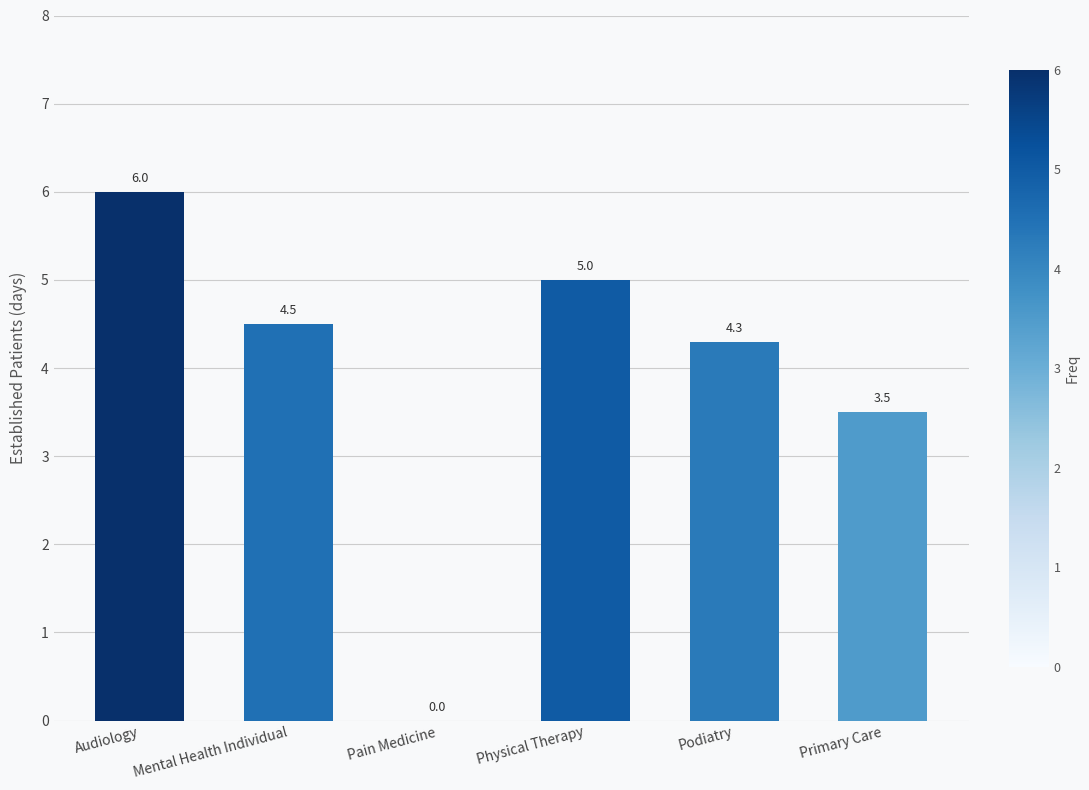

The value at Audiology is 9.2. True or false?

False